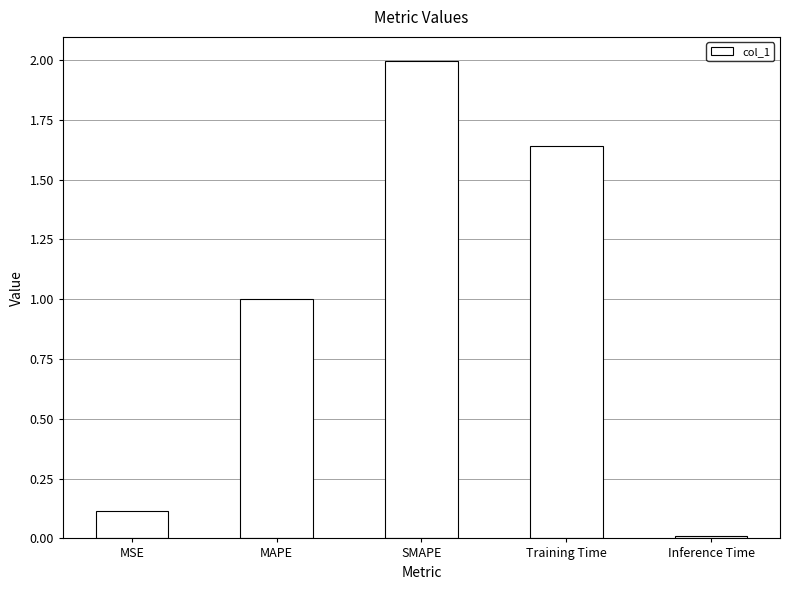

Count the number of data series in this chart.

1